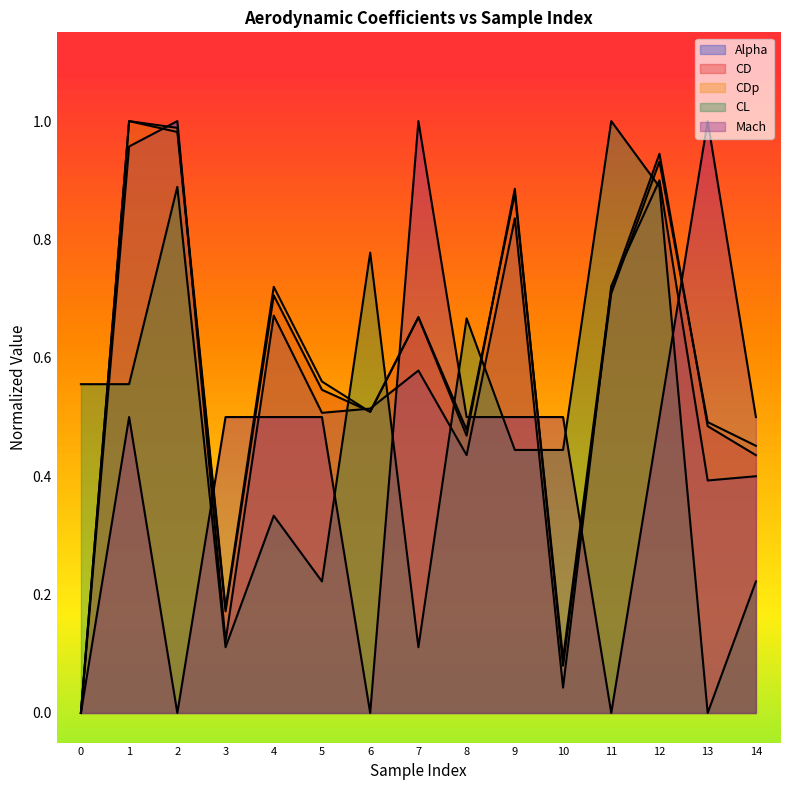

Does the chart display data point markers on the line(s)?

No